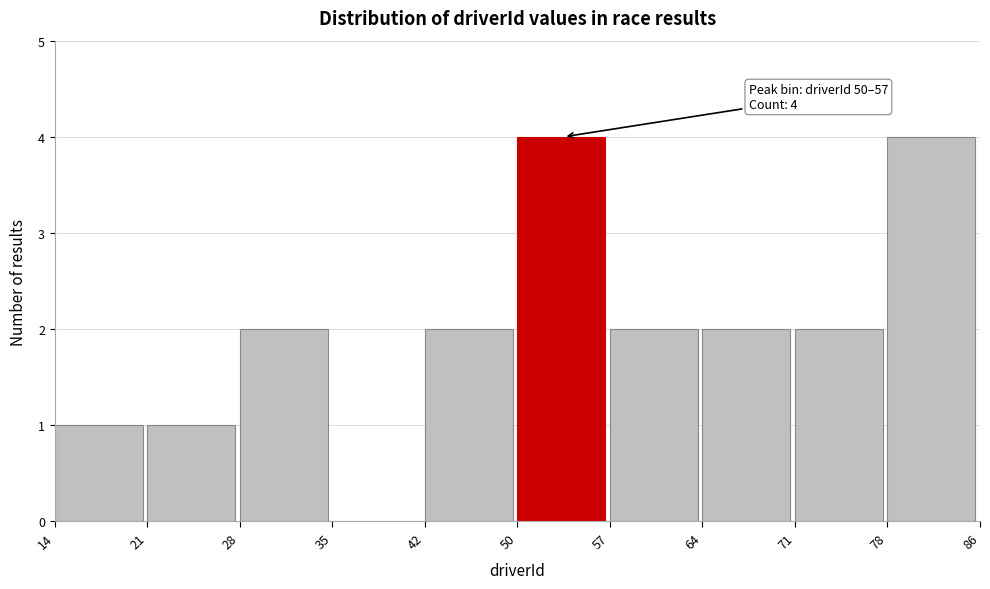

Reading right to left, what are all the values shown in this chart?

78=4	71=2	64=2	57=2	50=4	42=2	35=0	28=2	21=1	14=1